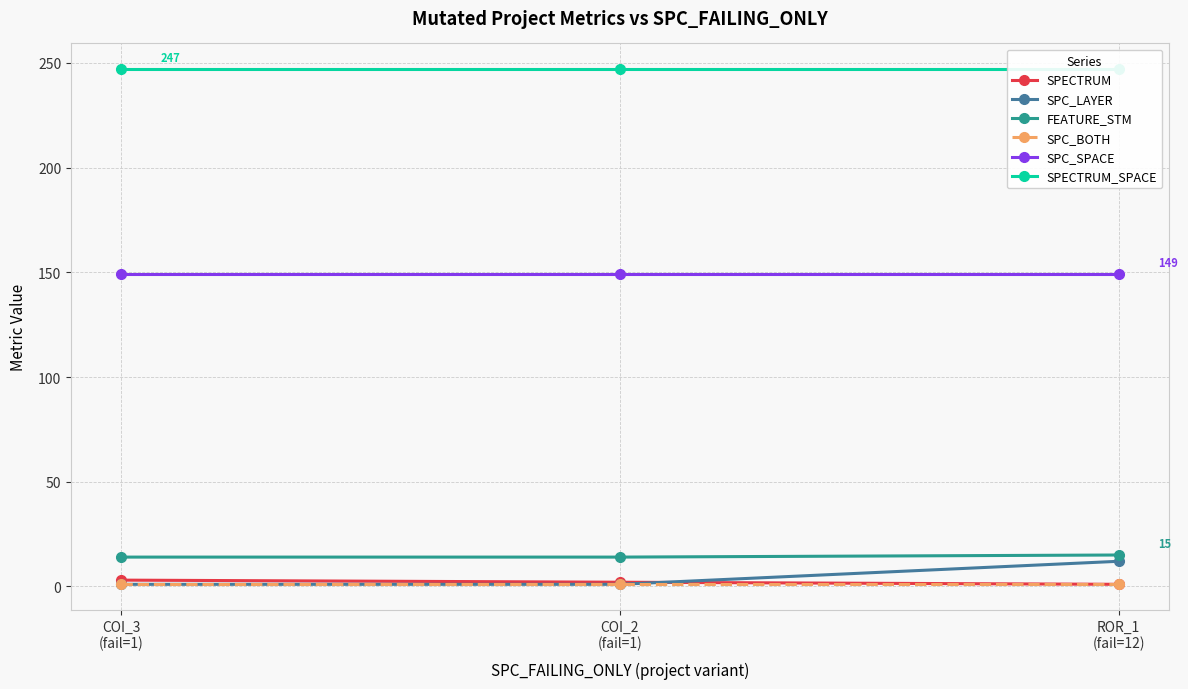

Rank the series by their maximum value, from highest to lowest.

SPECTRUM_SPACE, SPC_SPACE, FEATURE_STM, SPC_LAYER, SPECTRUM, SPC_BOTH